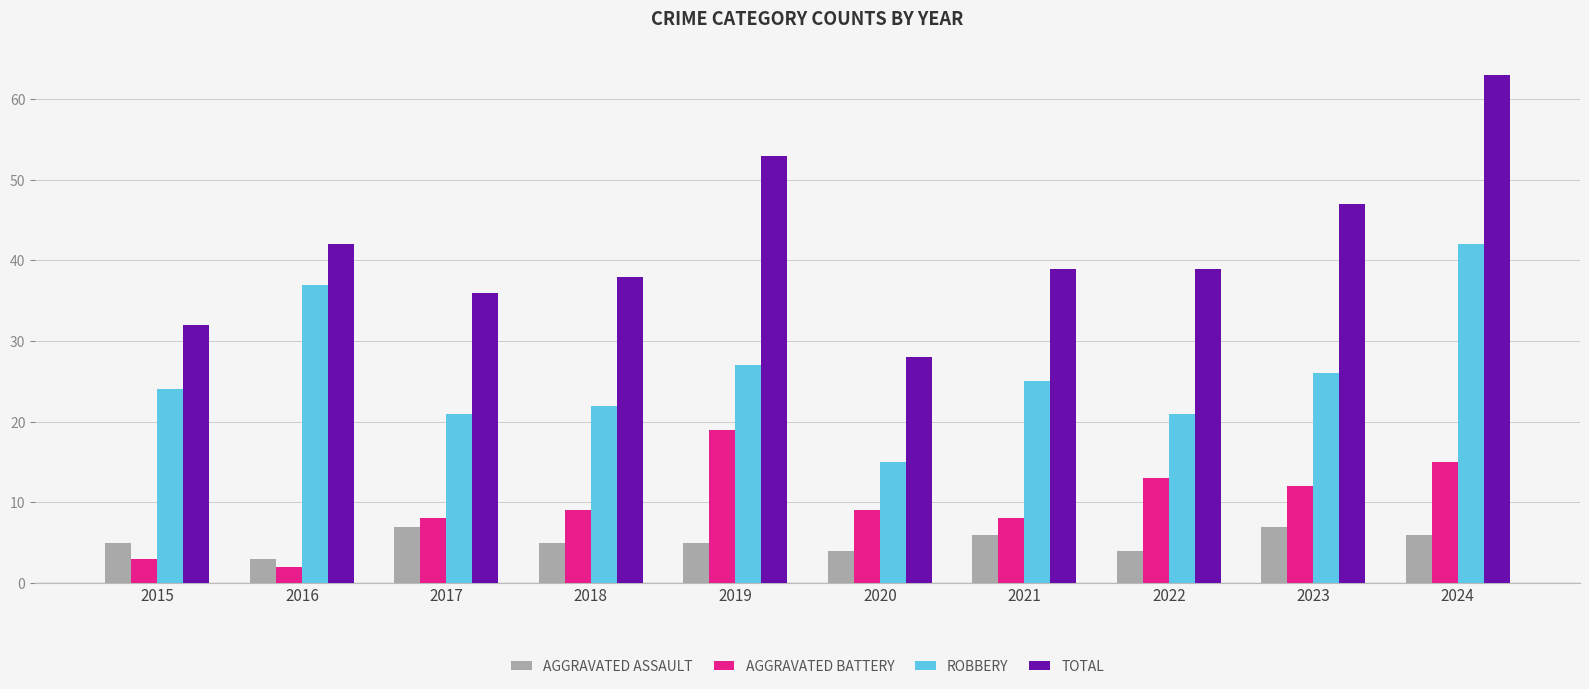

What is the spread (max minus min) of values at 2019?

48